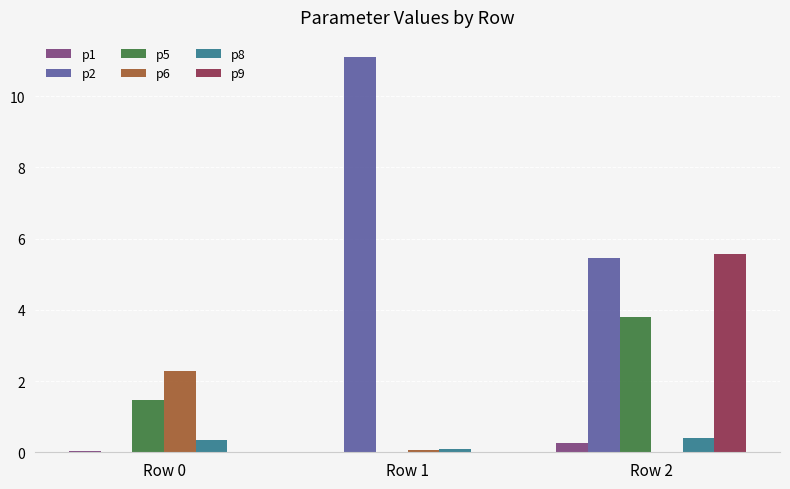

What are all the series names shown in the legend?

p1, p2, p5, p6, p8, p9